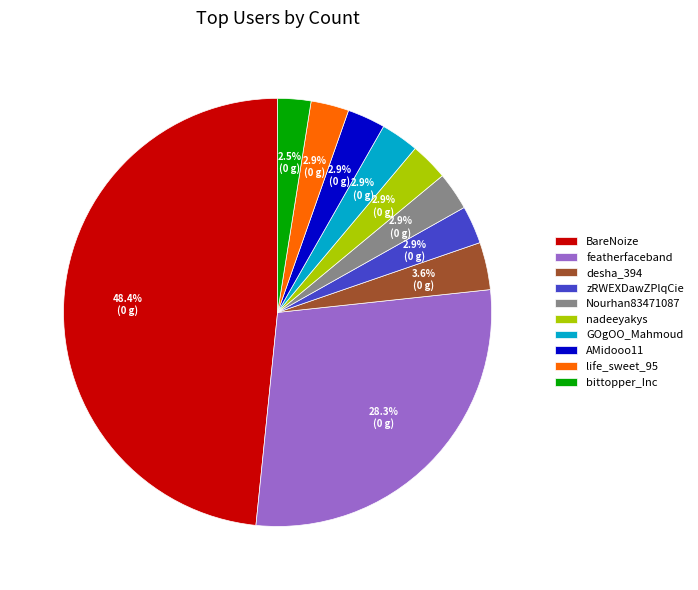

The life_sweet_95 slice represents 11% of the pie. True or false?

False